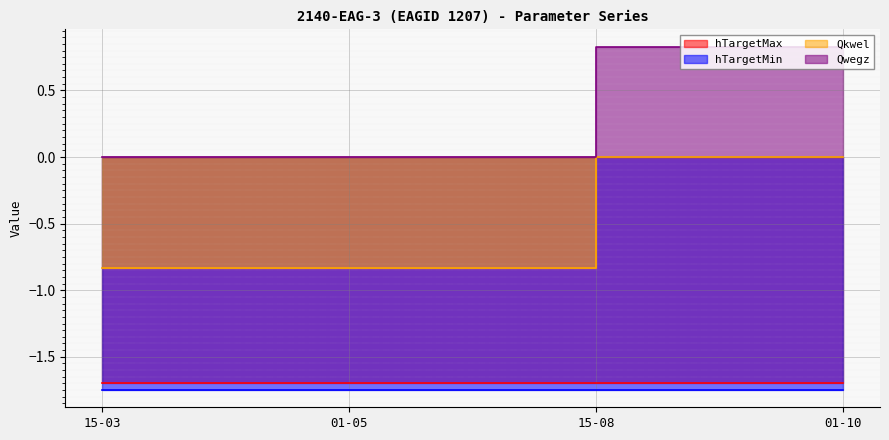

Which series has the largest total across all categories?

Qwegz